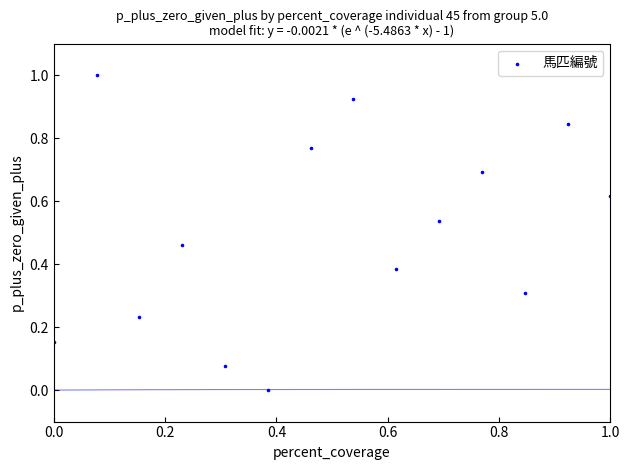

What is the range of Y values (max minus min)?

1.0